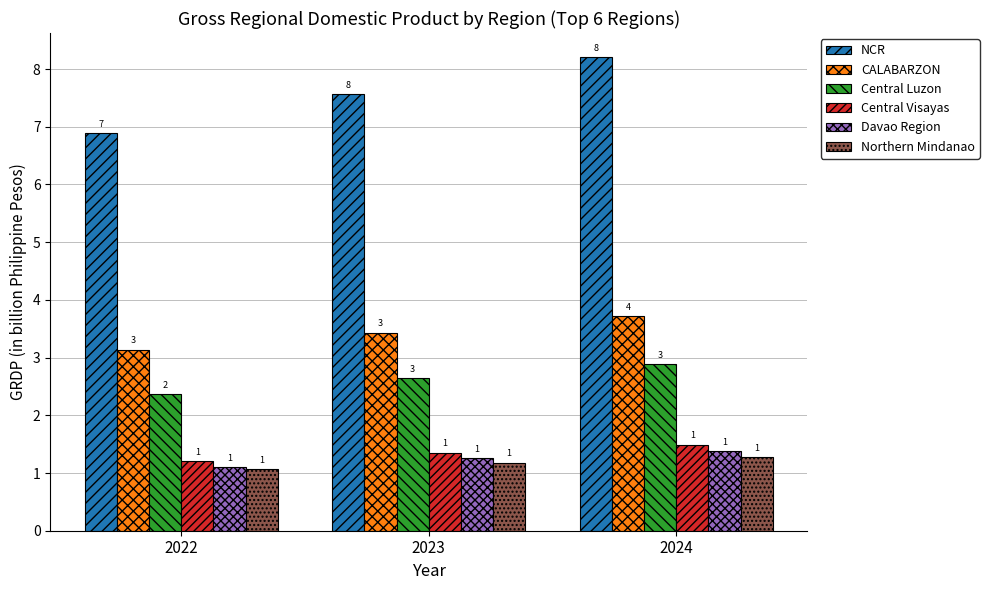

How many bars are there in each group?

6